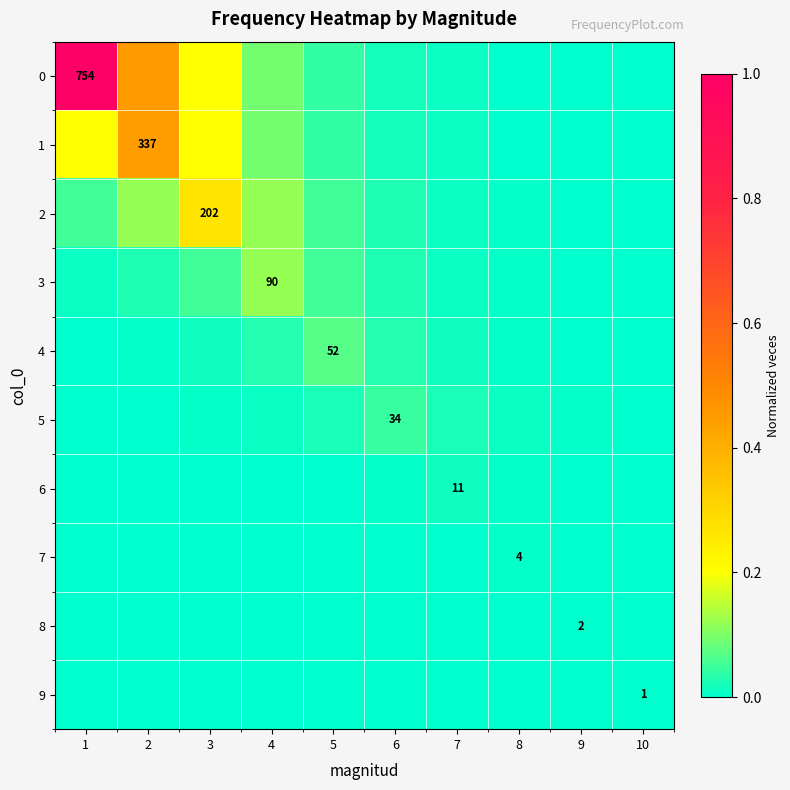

True or false: 7 has a value of 0.0 at 8.

False